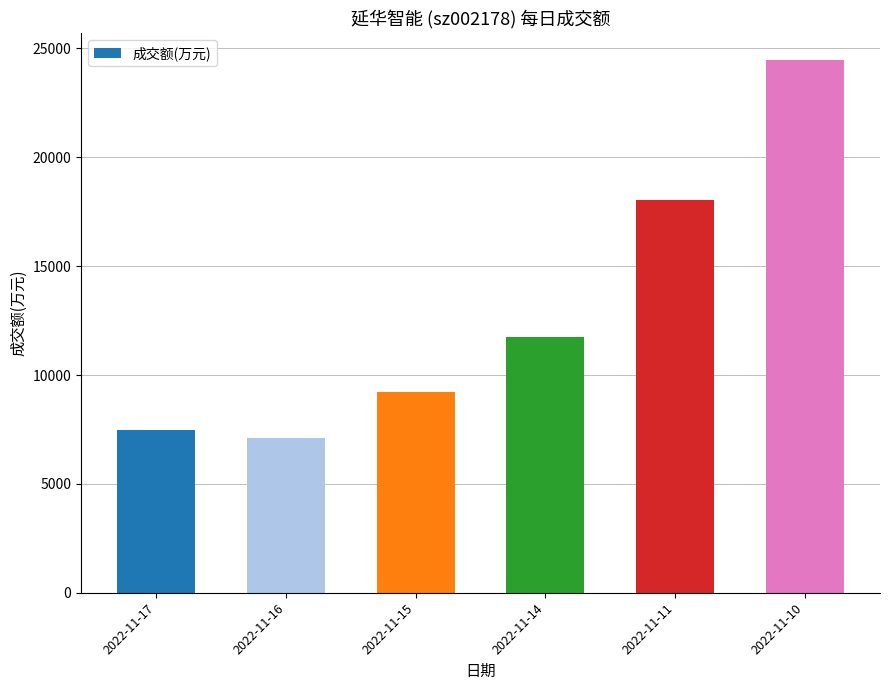

Is it true that the value at 2022-11-17 is 7467?

True